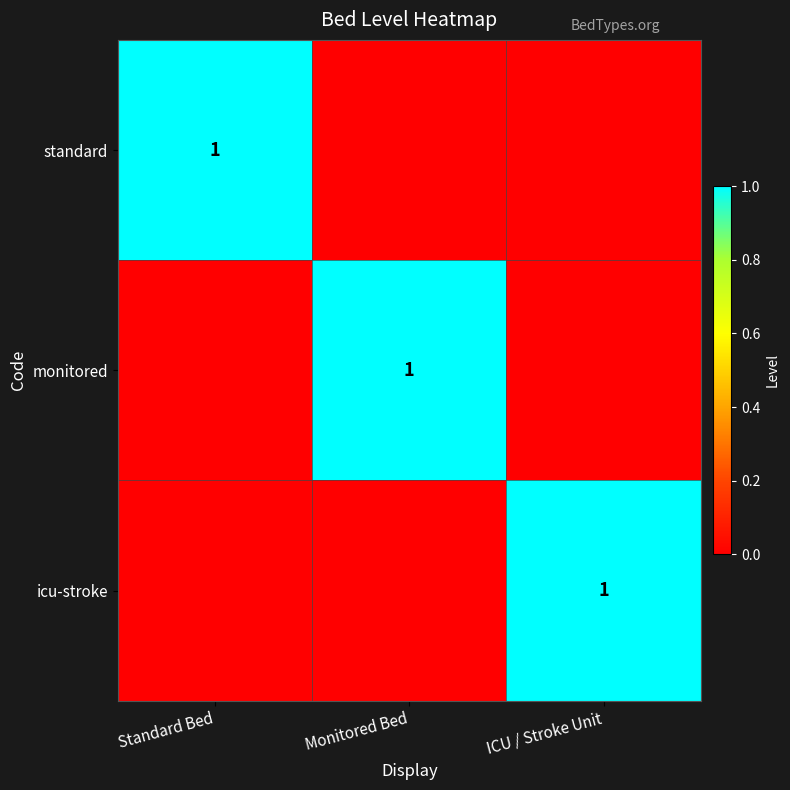

At which category does the chart reach its minimum across all series?

Monitored Bed